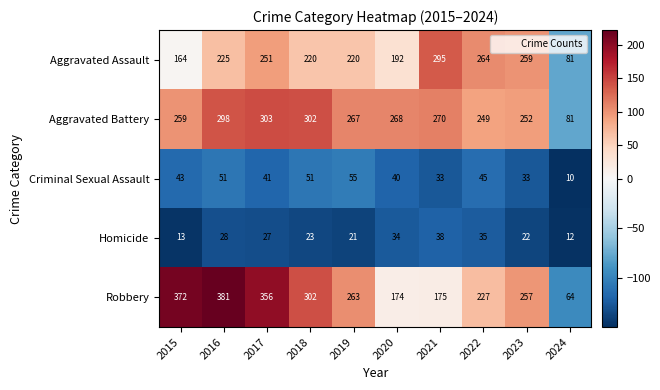

At how many categories does at least one series exceed 198?

9